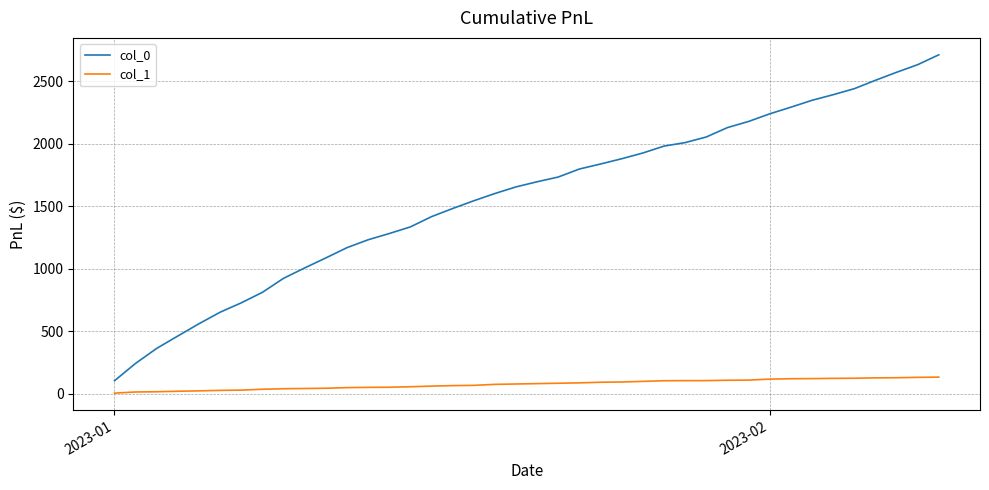

Rank the series by their average value, from lowest to highest.

col_1, col_0